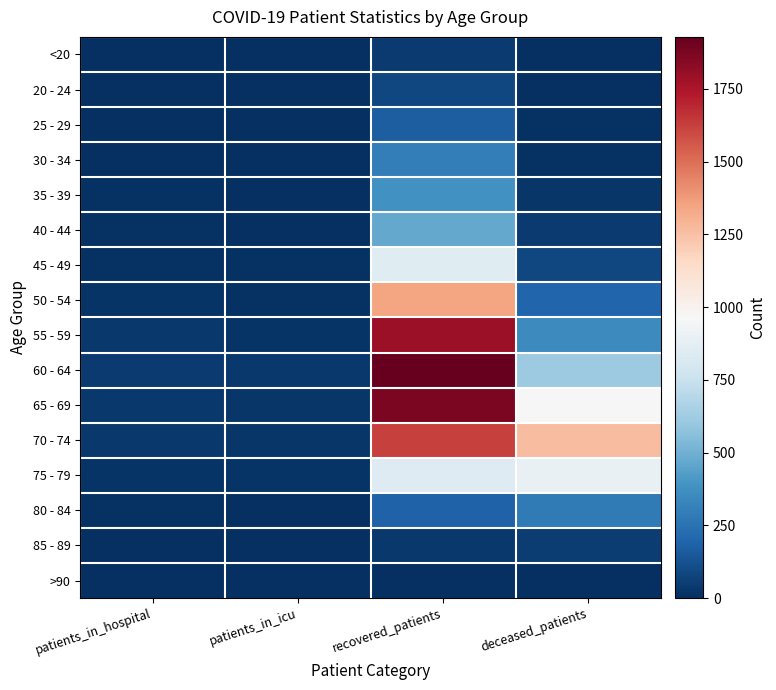

Reading left to right, extract all data points from this chart.

<20: patients_in_hospital=2	patients_in_icu=0	recovered_patients=38	deceased_patients=6
20 - 24: patients_in_hospital=7	patients_in_icu=1	recovered_patients=90	deceased_patients=0
25 - 29: patients_in_hospital=3	patients_in_icu=2	recovered_patients=168	deceased_patients=11
30 - 34: patients_in_hospital=6	patients_in_icu=1	recovered_patients=295	deceased_patients=11
35 - 39: patients_in_hospital=8	patients_in_icu=1	recovered_patients=379	deceased_patients=24
40 - 44: patients_in_hospital=9	patients_in_icu=5	recovered_patients=469	deceased_patients=42
45 - 49: patients_in_hospital=11	patients_in_icu=8	recovered_patients=848	deceased_patients=87
50 - 54: patients_in_hospital=22	patients_in_icu=15	recovered_patients=1344	deceased_patients=199
55 - 59: patients_in_hospital=36	patients_in_icu=22	recovered_patients=1791	deceased_patients=350
60 - 64: patients_in_hospital=39	patients_in_icu=35	recovered_patients=1929	deceased_patients=617
65 - 69: patients_in_hospital=37	patients_in_icu=29	recovered_patients=1871	deceased_patients=962
70 - 74: patients_in_hospital=31	patients_in_icu=25	recovered_patients=1623	deceased_patients=1265
75 - 79: patients_in_hospital=18	patients_in_icu=18	recovered_patients=842	deceased_patients=892
80 - 84: patients_in_hospital=9	patients_in_icu=2	recovered_patients=185	deceased_patients=281
85 - 89: patients_in_hospital=0	patients_in_icu=0	recovered_patients=31	deceased_patients=48
>90: patients_in_hospital=0	patients_in_icu=0	recovered_patients=4	deceased_patients=3